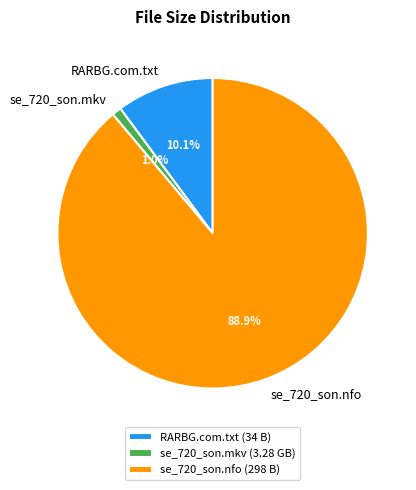

How many slices are in this pie chart?

3